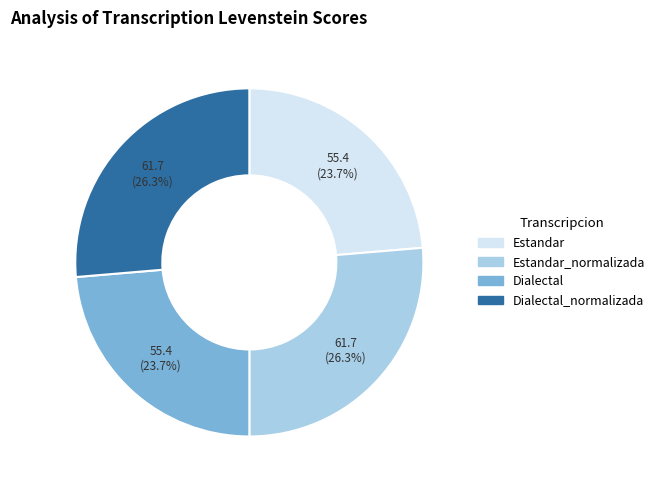

Do Dialectal and Estandar together represent more than half of the pie?

No